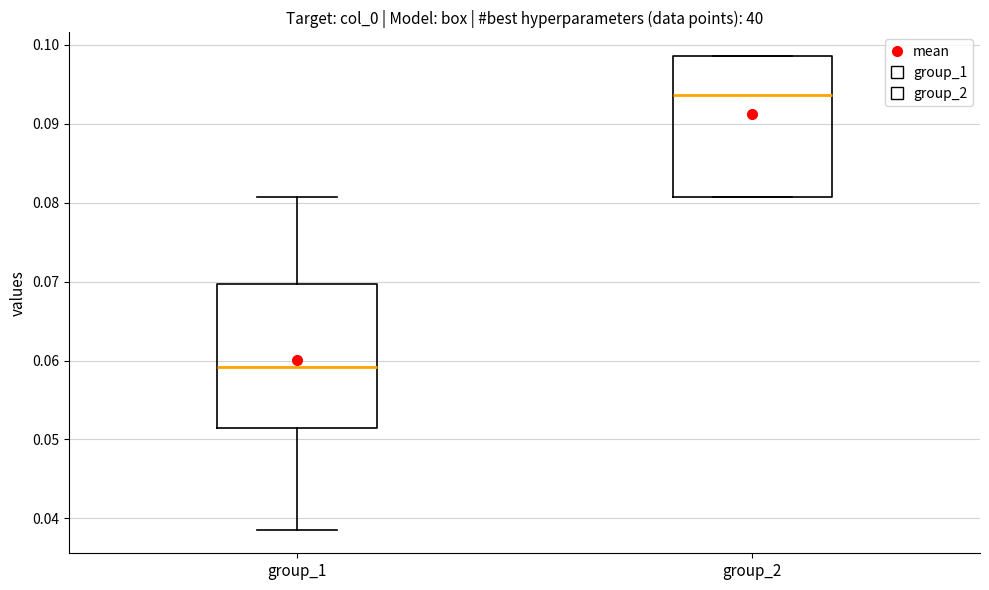

Where does the median line of the box for group_2 sit on the y-axis? The values are not printed on the chart, so give them approximately, as read against the axis.

0.094